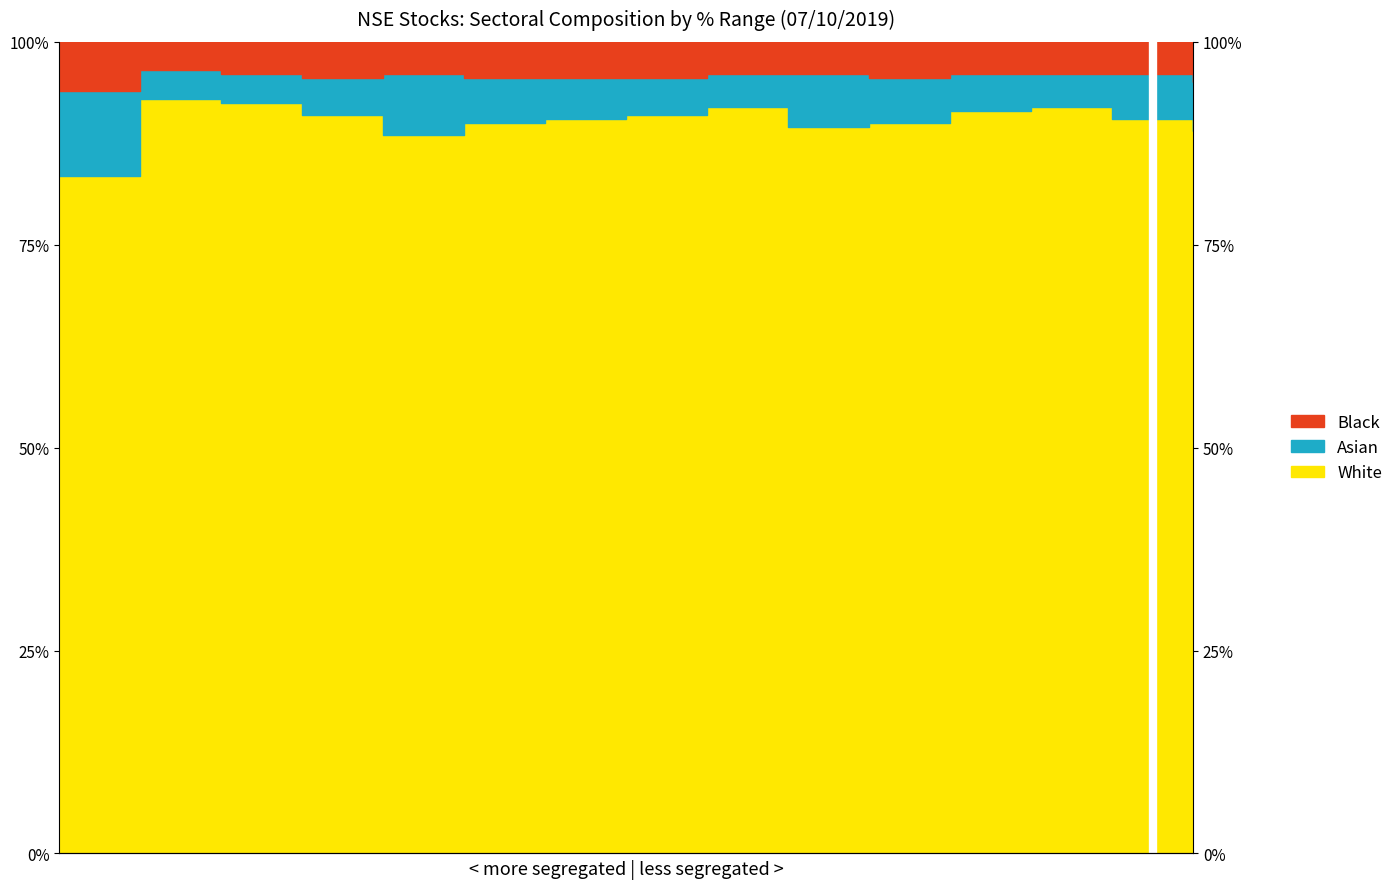

How many interior local peaks does the White series have?

3